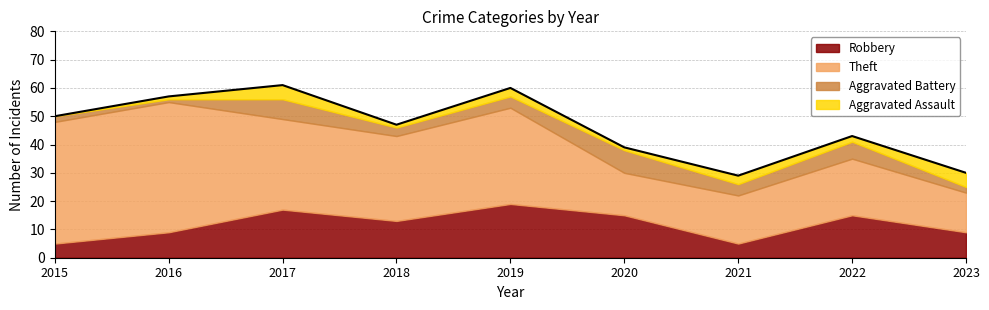

Reading left to right, extract all data points from this chart.

Robbery: 2015=5	2016=9	2017=17	2018=13	2019=19	2020=15	2021=5	2022=15	2023=9
Theft: 2015=43	2016=46	2017=32	2018=30	2019=34	2020=15	2021=17	2022=20	2023=14
Aggravated Battery: 2015=2	2016=1	2017=7	2018=3	2019=4	2020=8	2021=4	2022=6	2023=2
Aggravated Assault: 2015=0	2016=1	2017=5	2018=1	2019=3	2020=1	2021=3	2022=2	2023=5